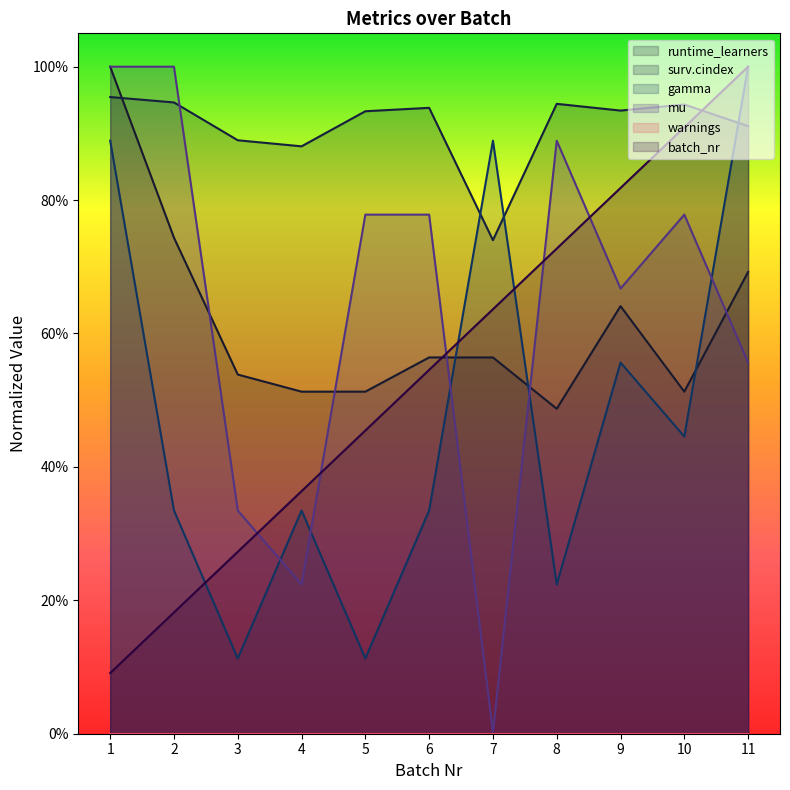

Where is the first local minimum for mu?

4